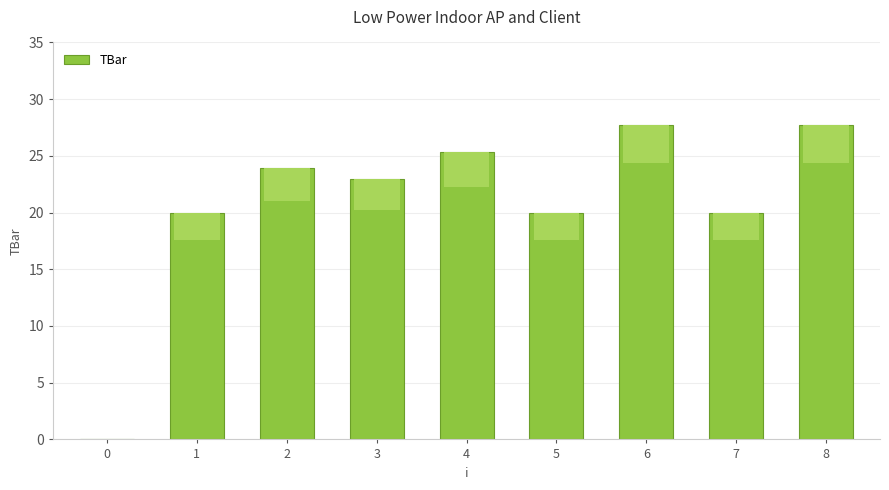

Reading right to left, extract all data points from this chart.

8=27.7	7=20.0	6=27.7	5=20.0	4=25.3	3=22.9	2=23.9	1=20.0	0=0.0